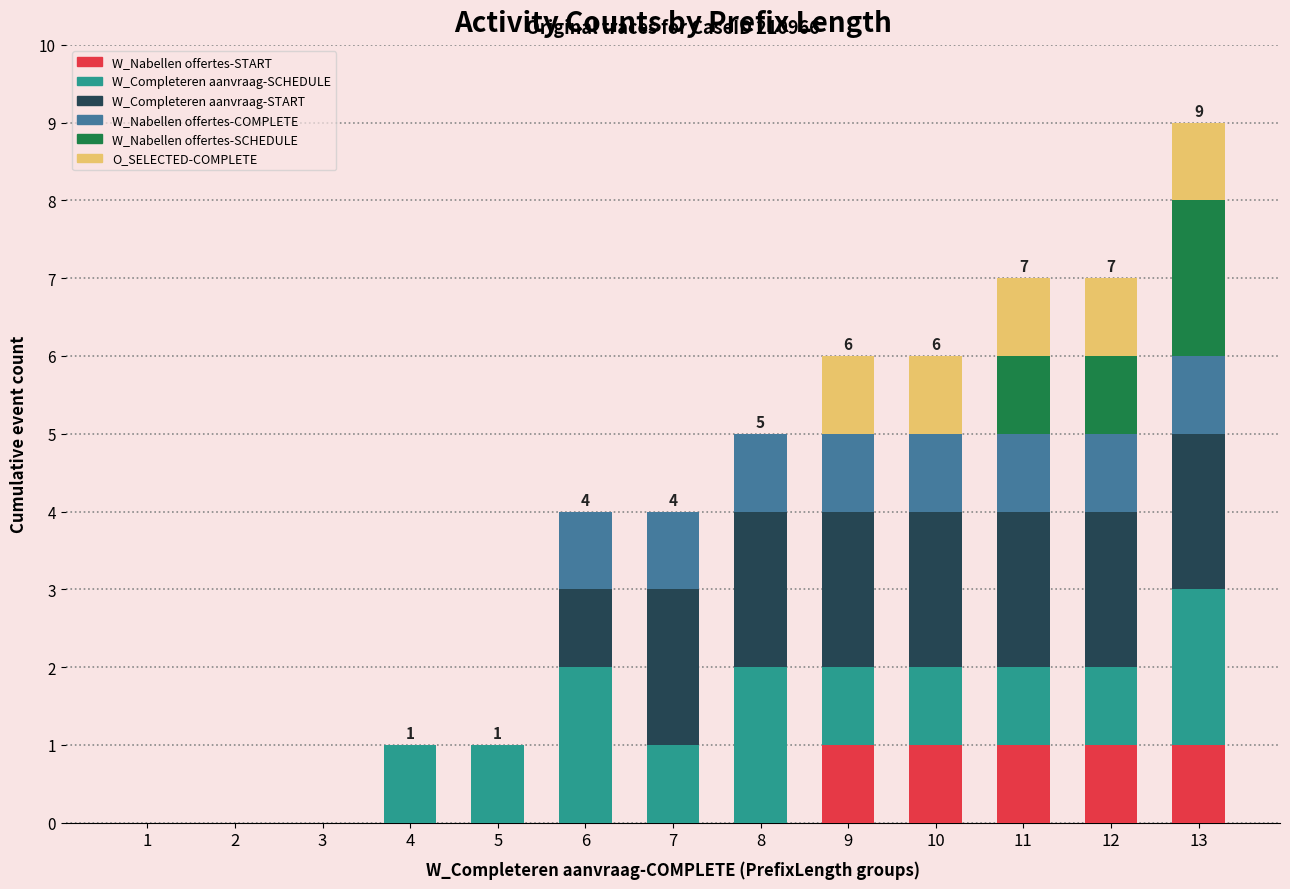

Does the chart contain stacked bars?

Yes